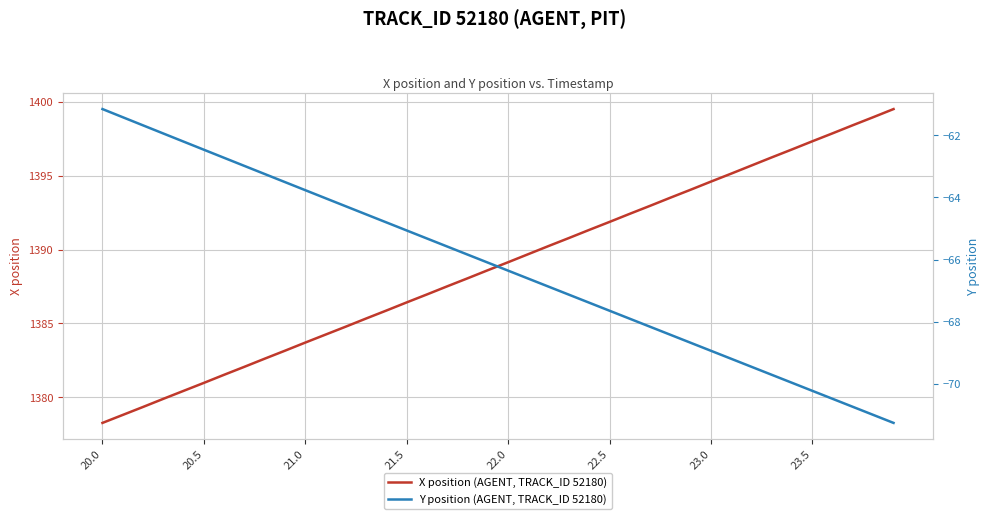

At how many categories does at least one series exceed 429?

40